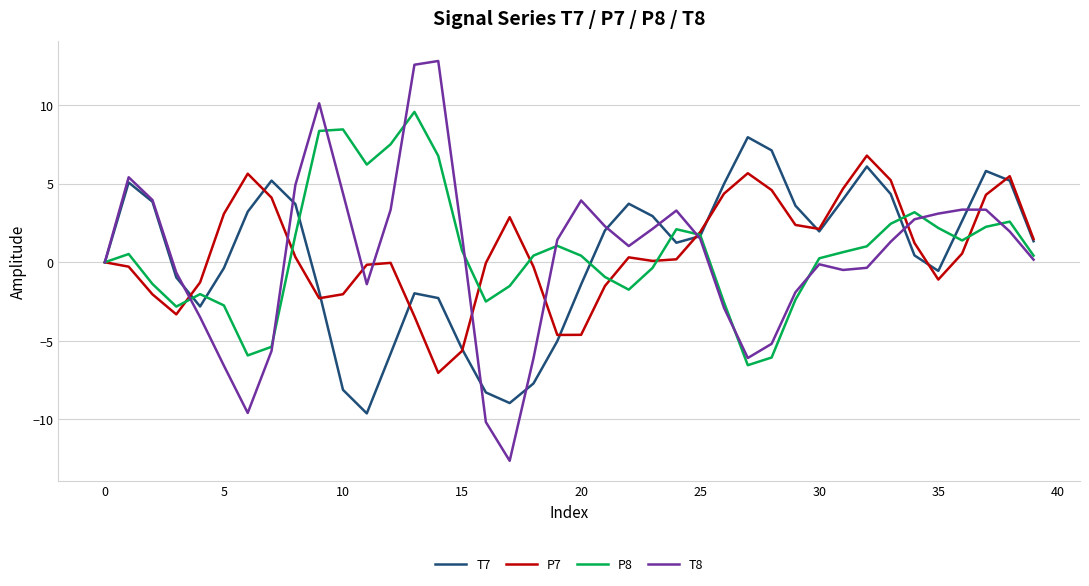

What is the maximum value for P7?

6.8